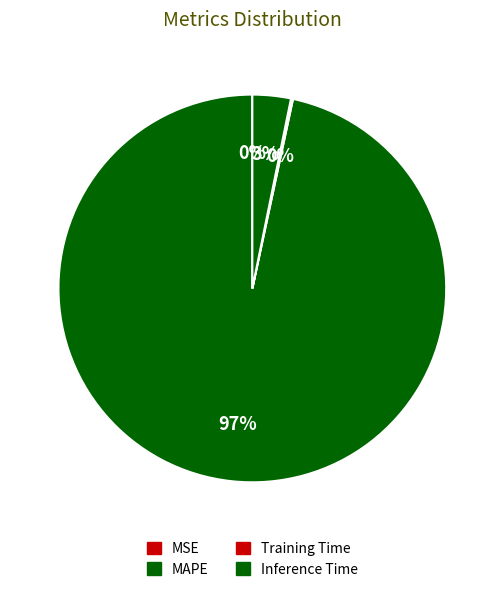

Rank the categories by value from highest to lowest.

MAPE, Inference Time, Training Time, MSE